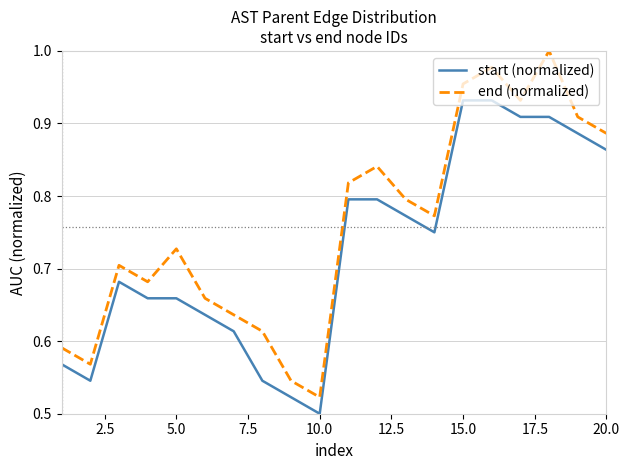

Which series has the largest total across all categories?

end (normalized)